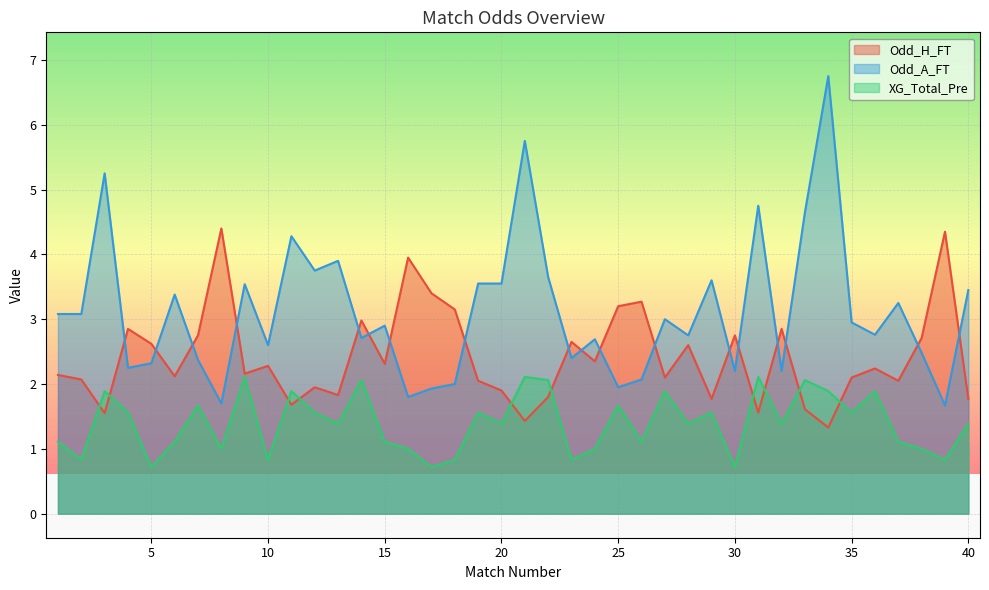

What is the minimum value for Odd_H_FT?

1.3